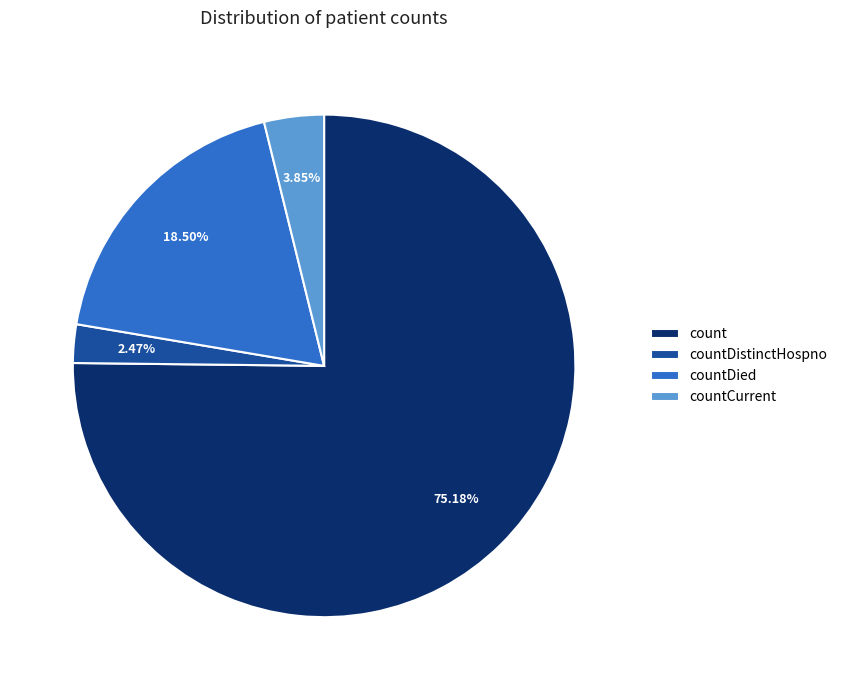

Count the number of slices in the pie.

4